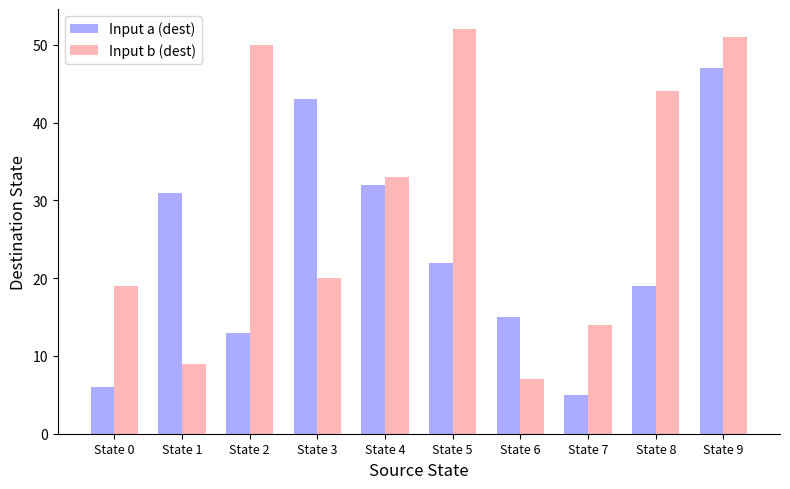

Which series has the widest spread of values?

Input b (dest)